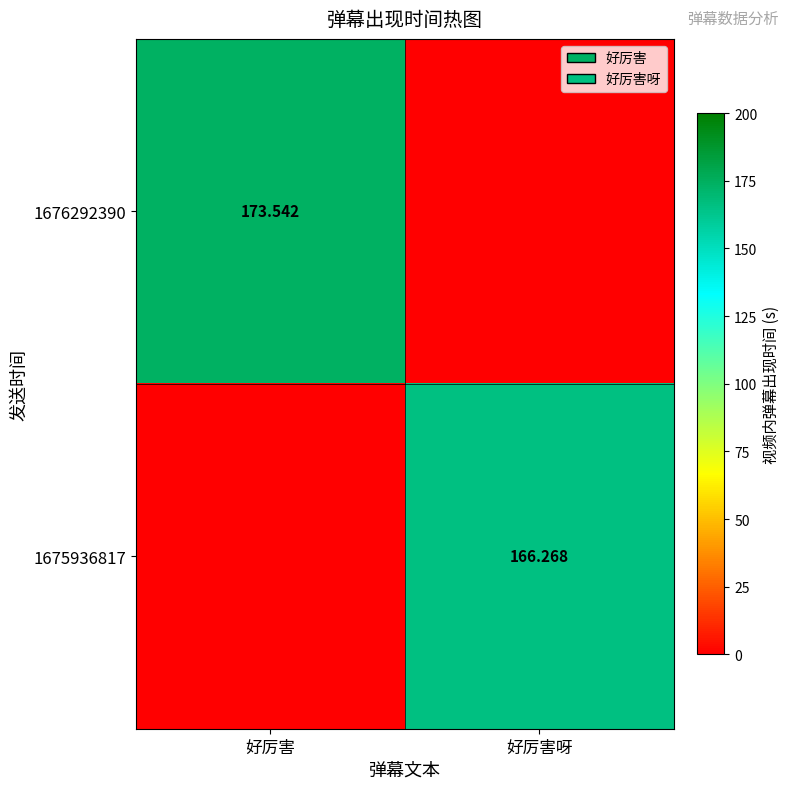

Is the value of 1675936817 at 好厉害呀 greater than the value of 1676292390 at 好厉害?

No